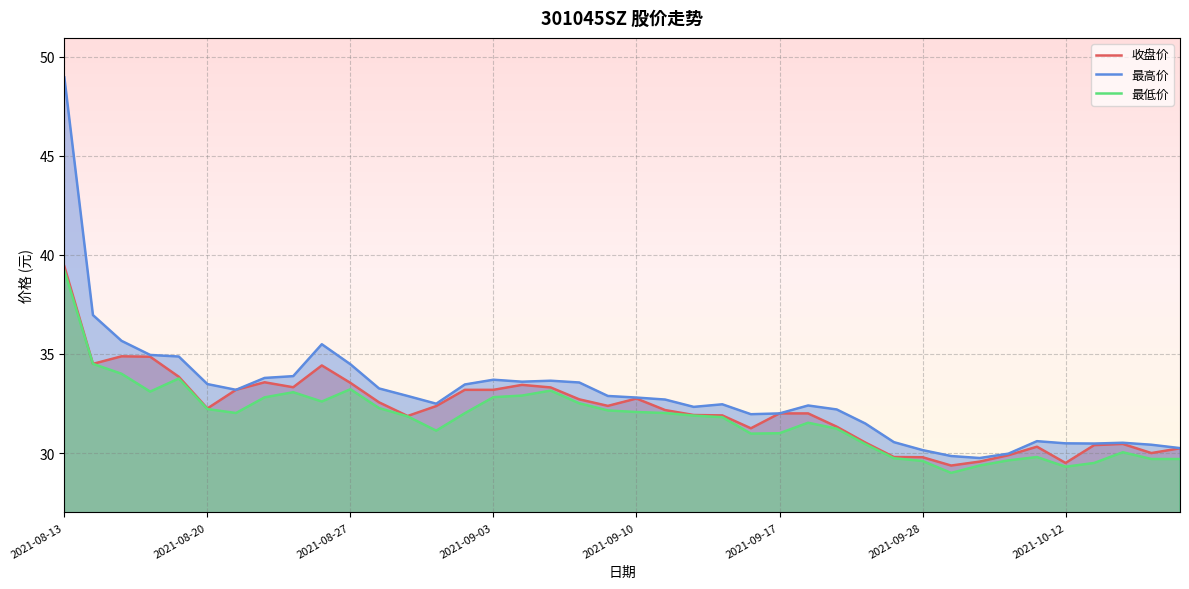

What is the lowest value of the 最低价 series?

29.0